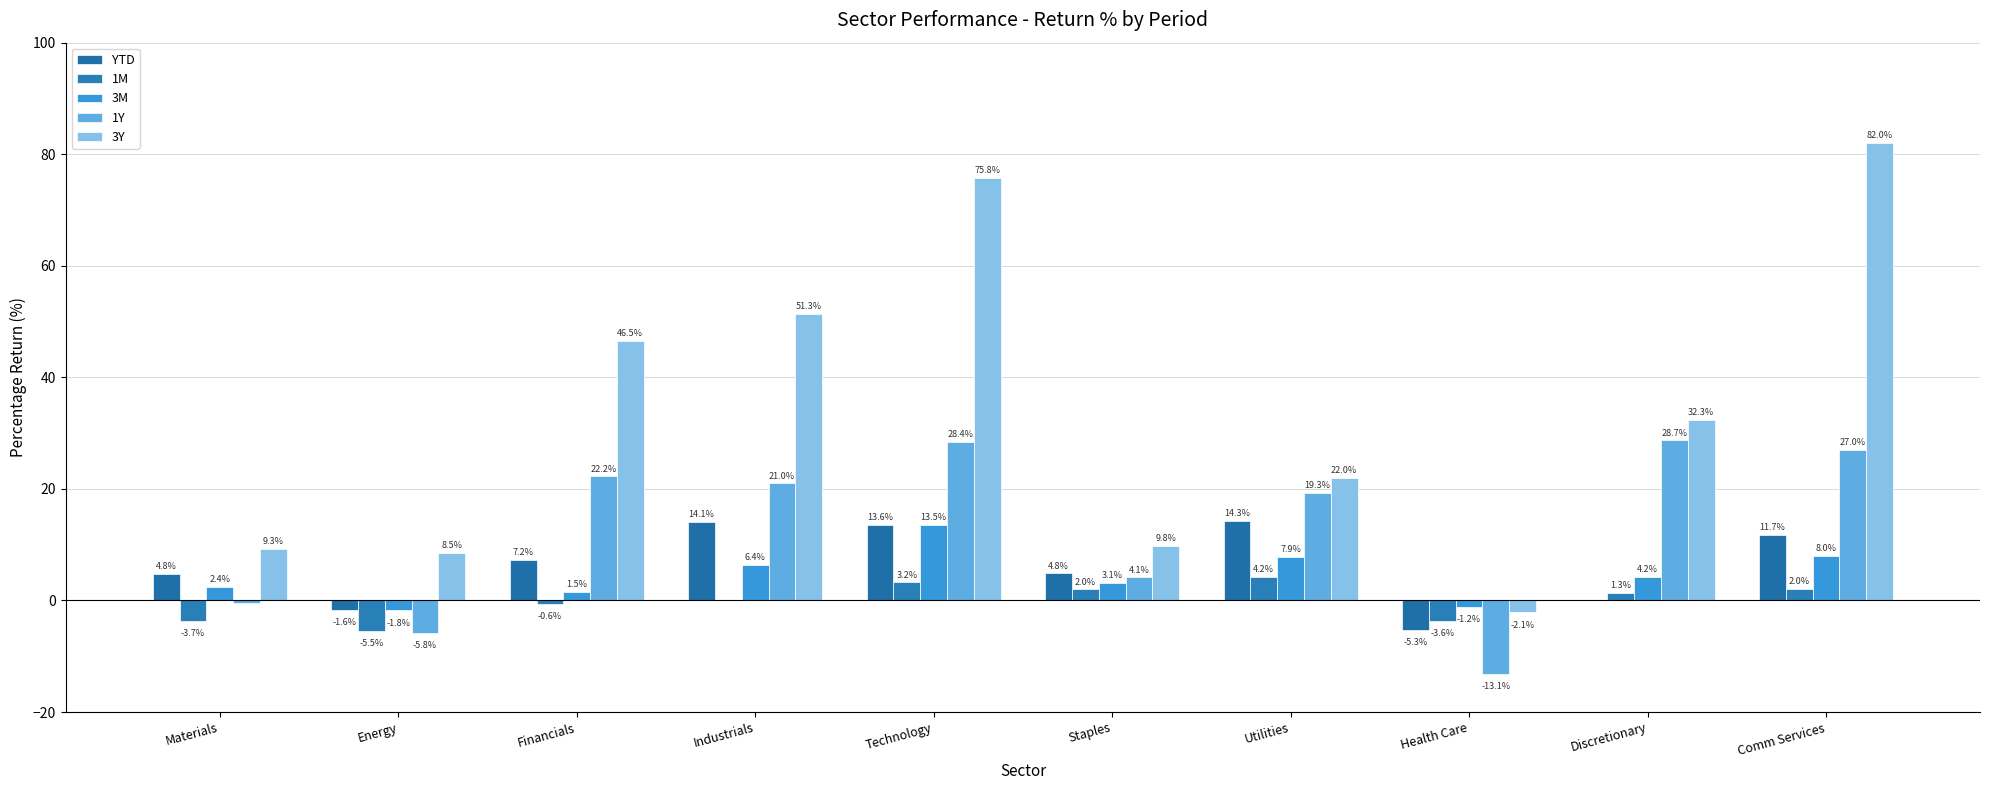

What is the highest value of the 3Y series?

82.0